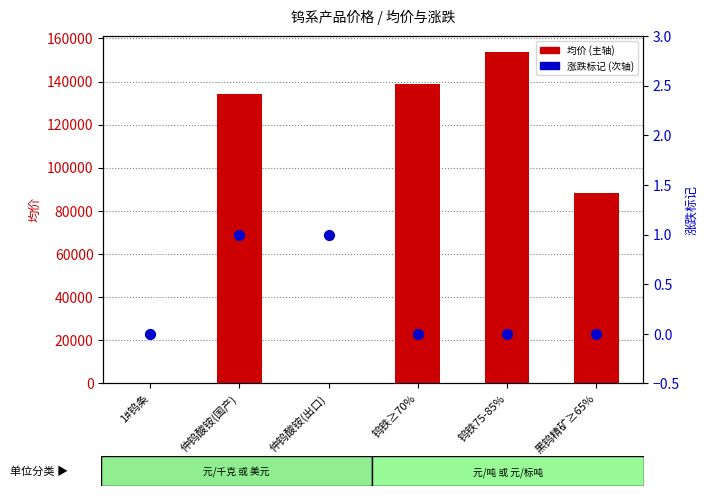

At how many categories does at least one series exceed 12795?

4